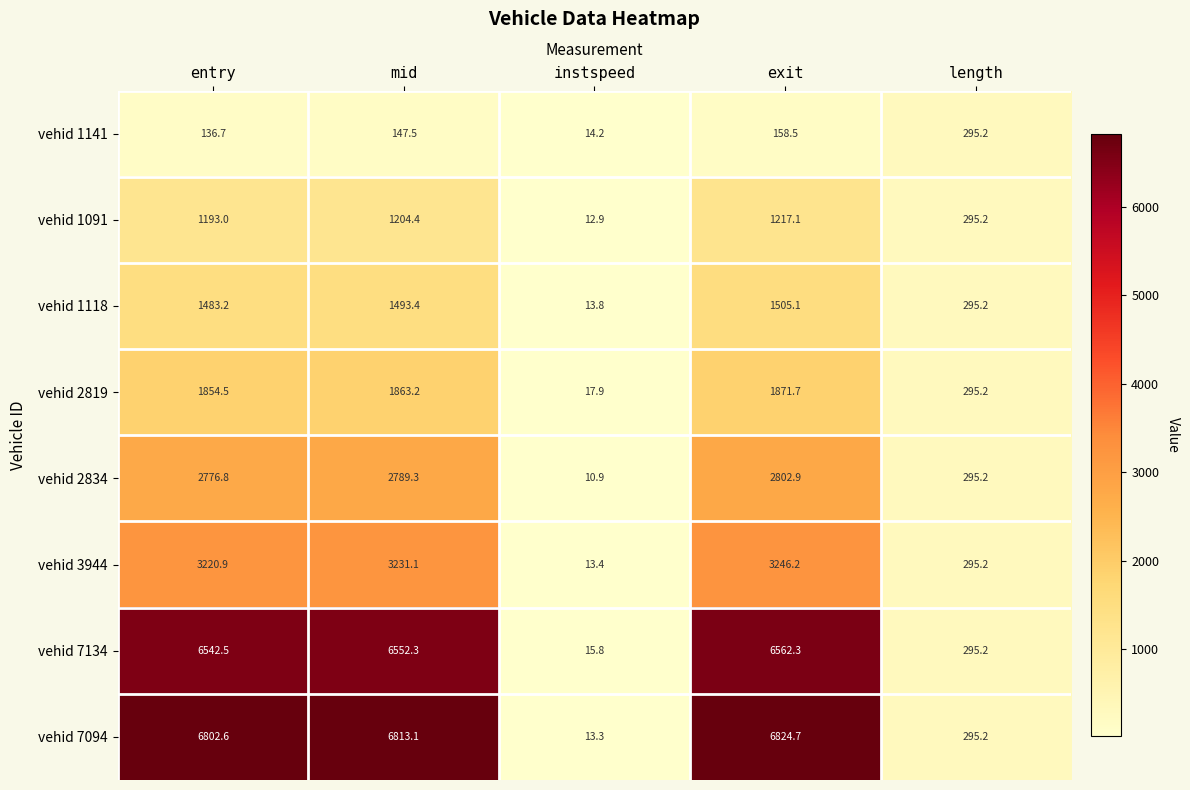

At which label is vehid 1141 closest to 154?

exit